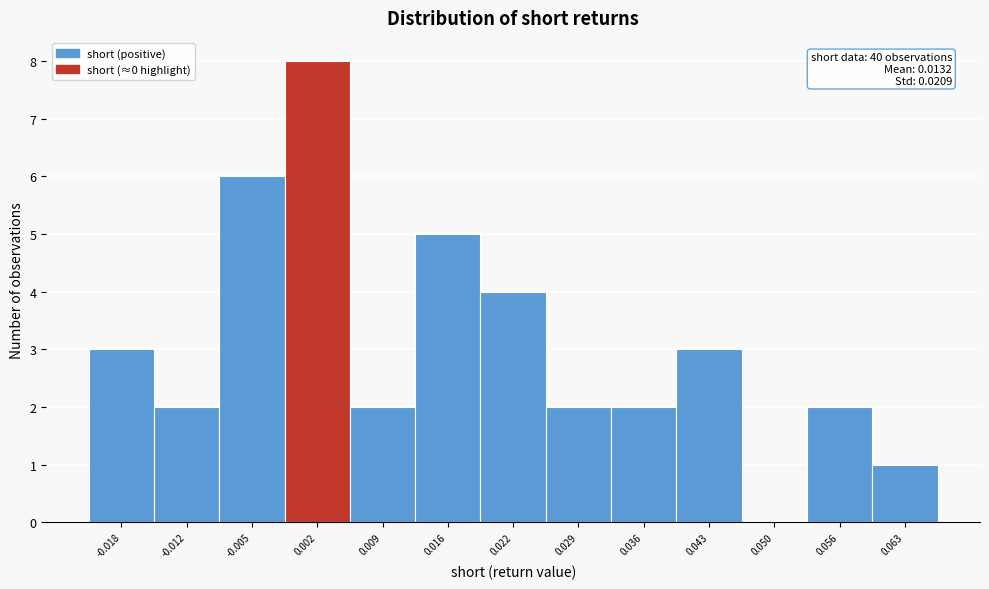

Which range on the x-axis has the tallest bar?

-0.001 to 0.005